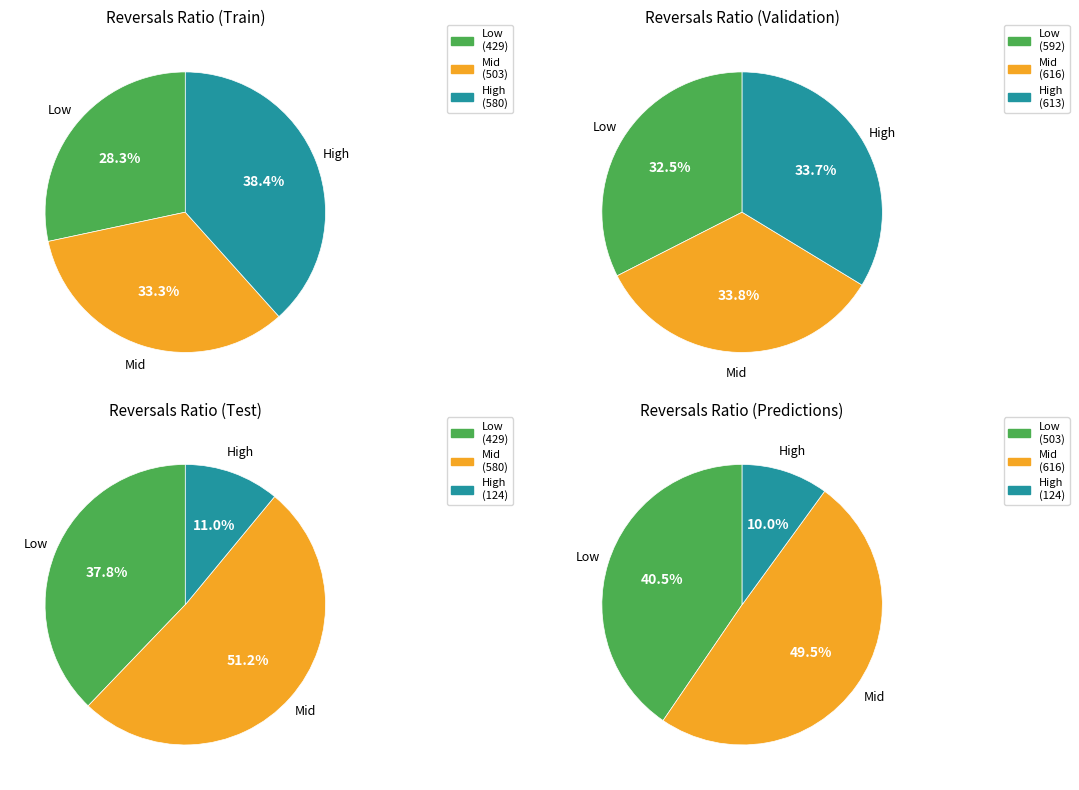

Is there a majority slice in this chart?

No